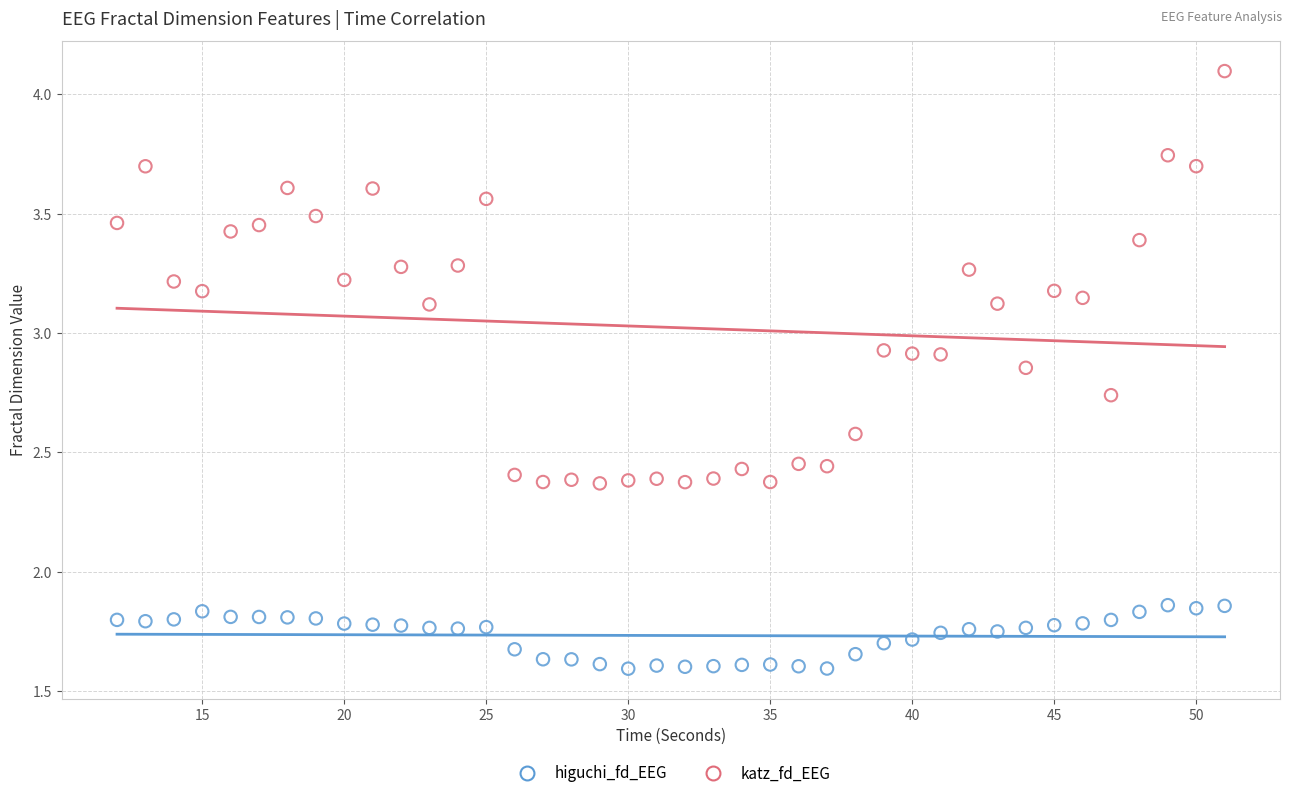

Across all data points, what is the range of X values (max minus min)?

39.0